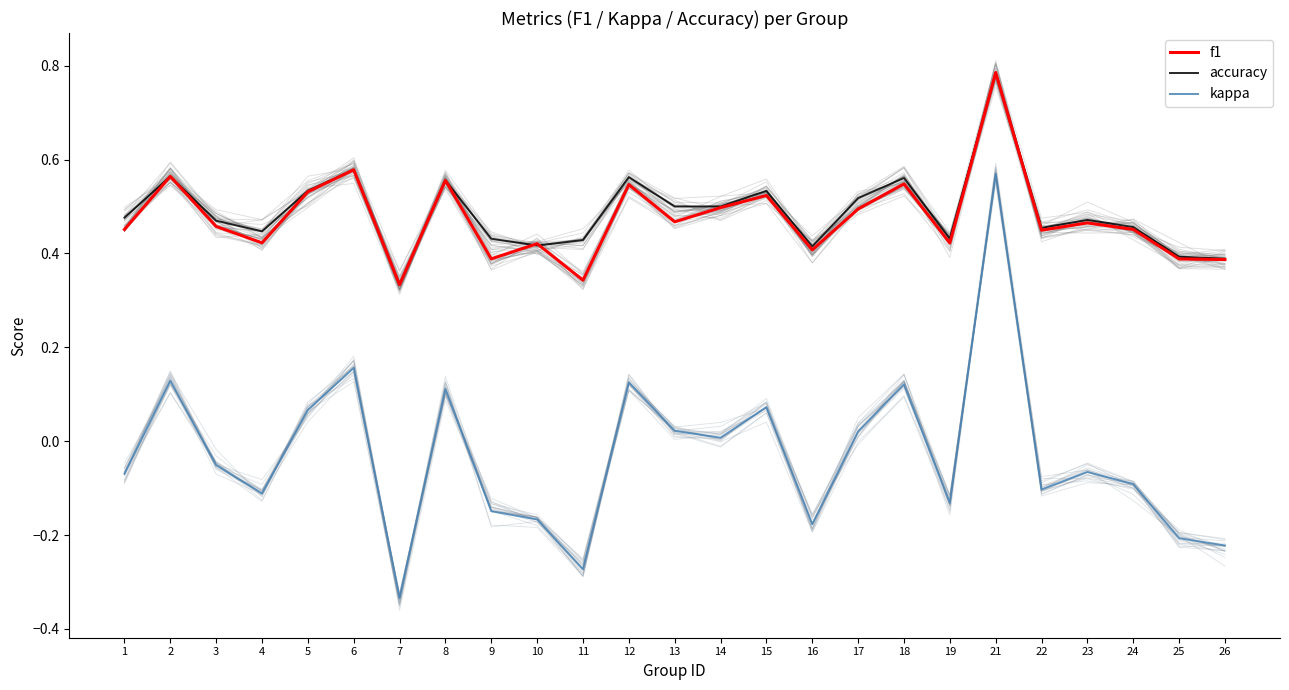

What are all the series names shown in the legend?

f1, accuracy, kappa